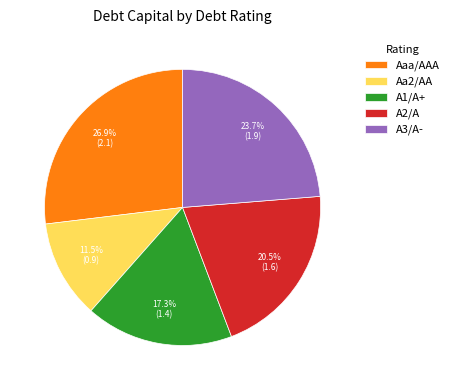

Is there any slice that represents more than half of the pie?

No